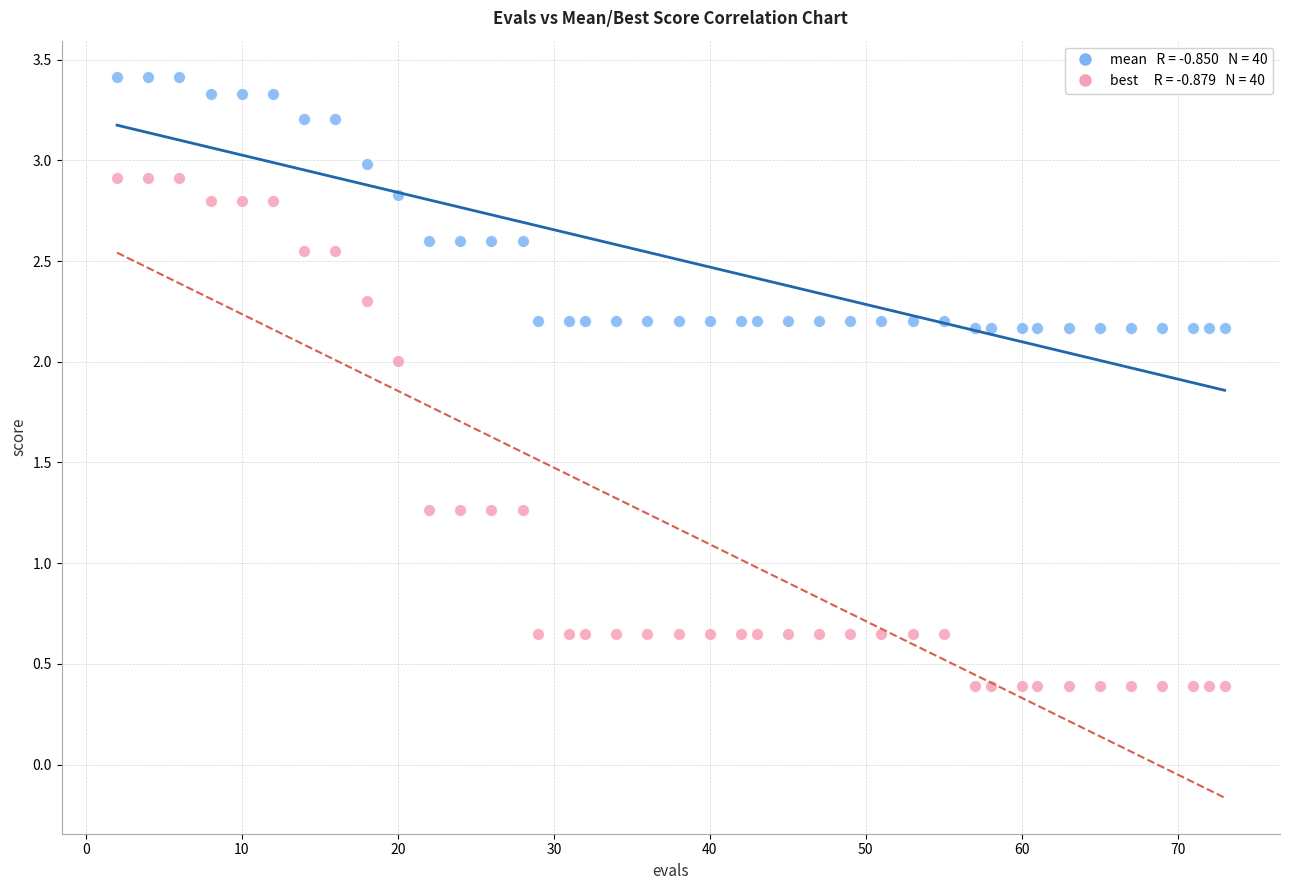

Across all data points, what is the range of X values (max minus min)?

71.0